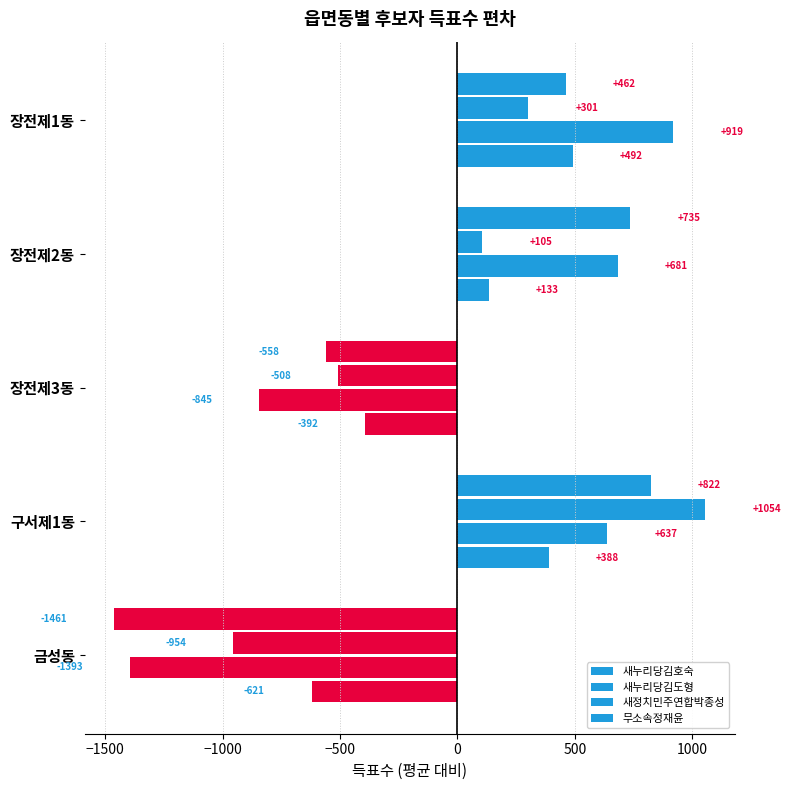

How many positive values does the 새누리당김호숙 series have?

3